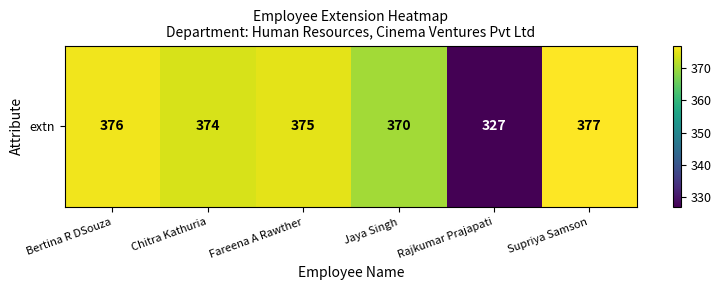

How many data points are above 375?

2